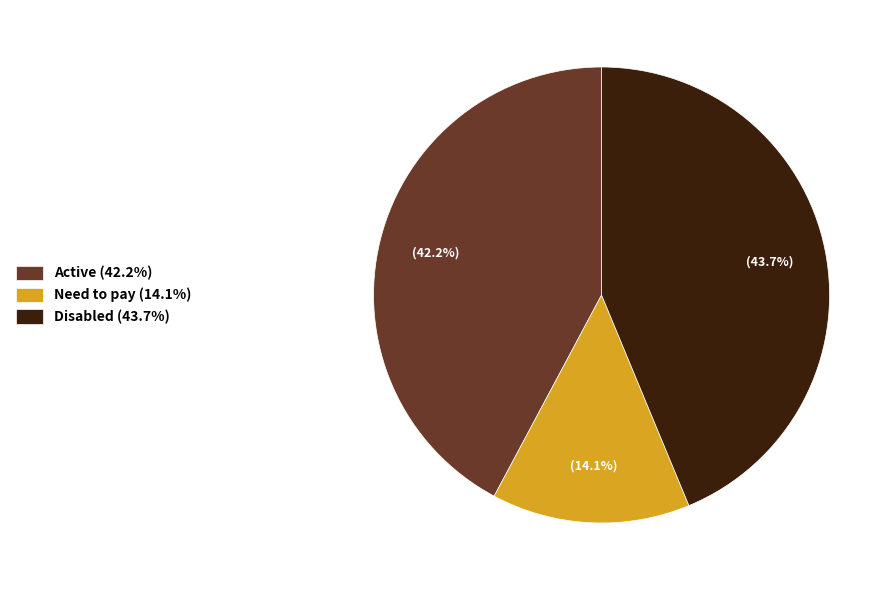

Which category has the smallest portion of the pie?

Need to pay (14.1%)